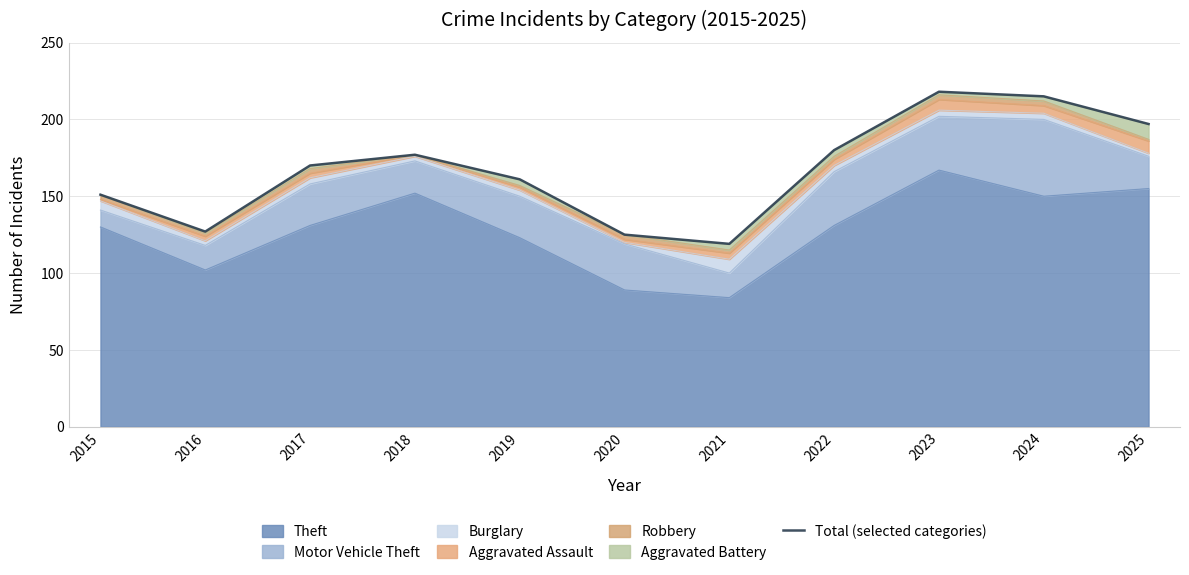

What is the difference between the values at 2020 and 2021?

6